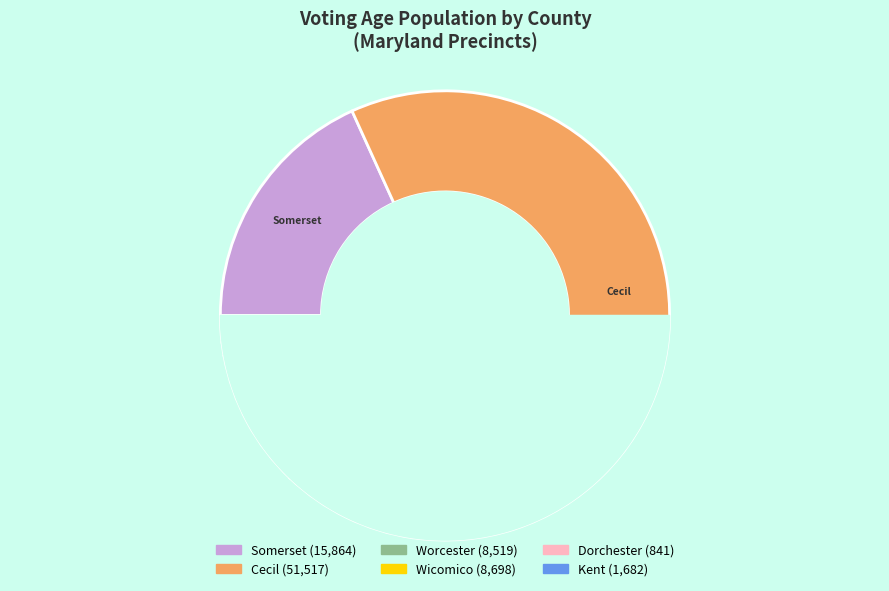

The Wicomico slice represents 8% of the pie. True or false?

False